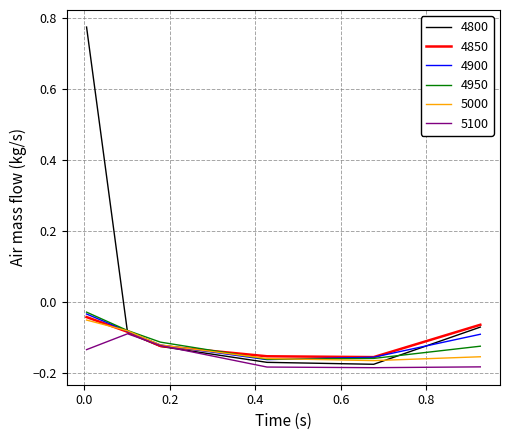

Which series has the largest range (max minus min)?

4800